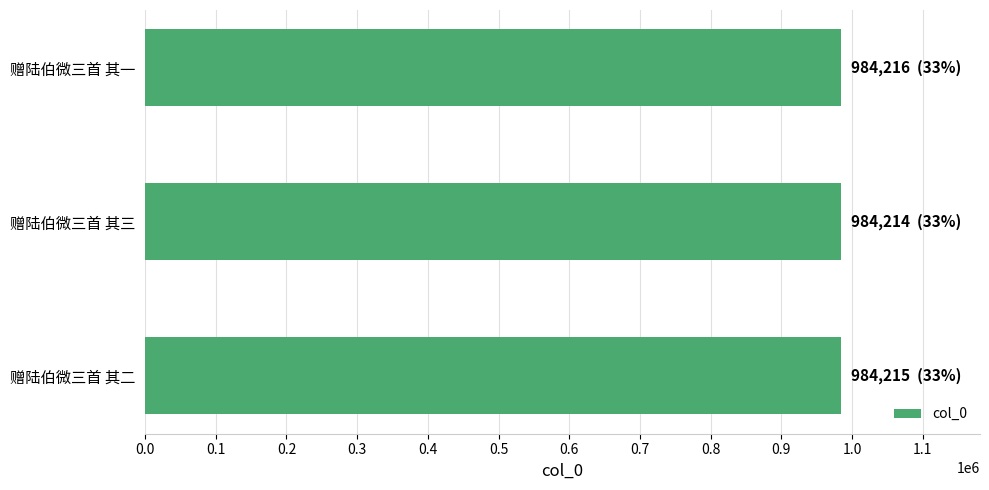

What is the approximate value at 赠陆伯微三首 其一?

984216